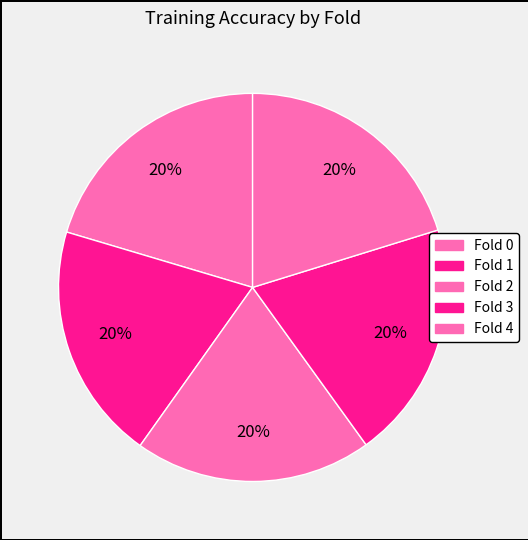

What percentage do Fold 4 and Fold 3 together represent?

40.1%